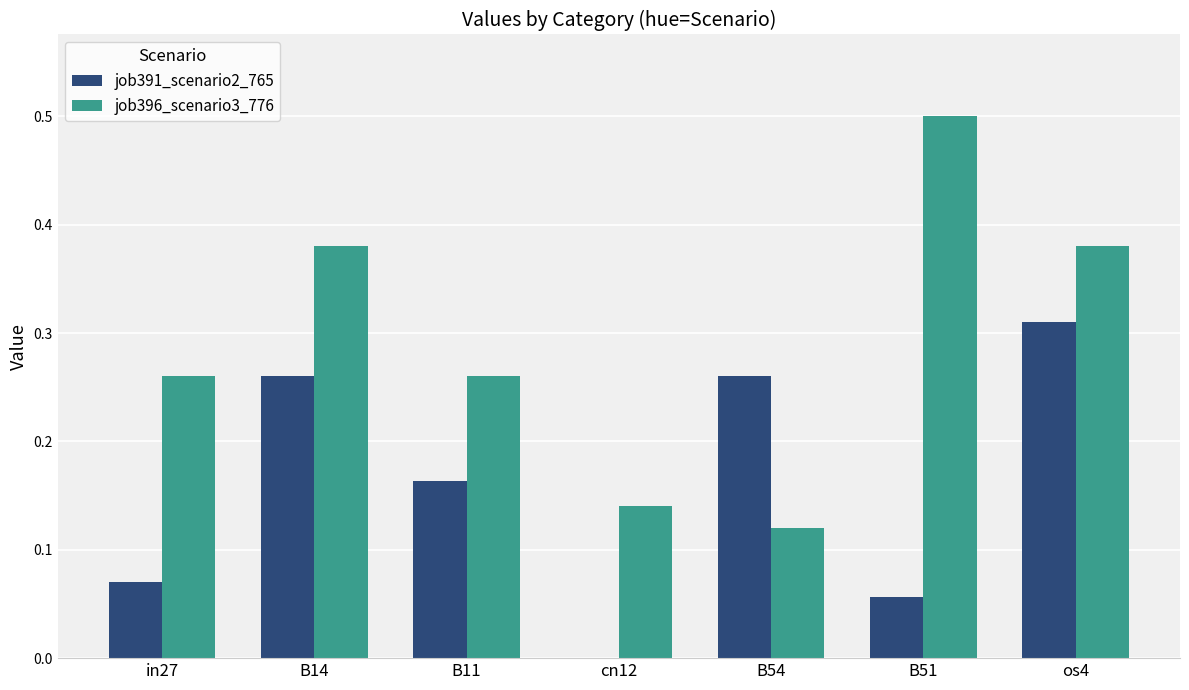

What is the greatest value displayed?

0.5